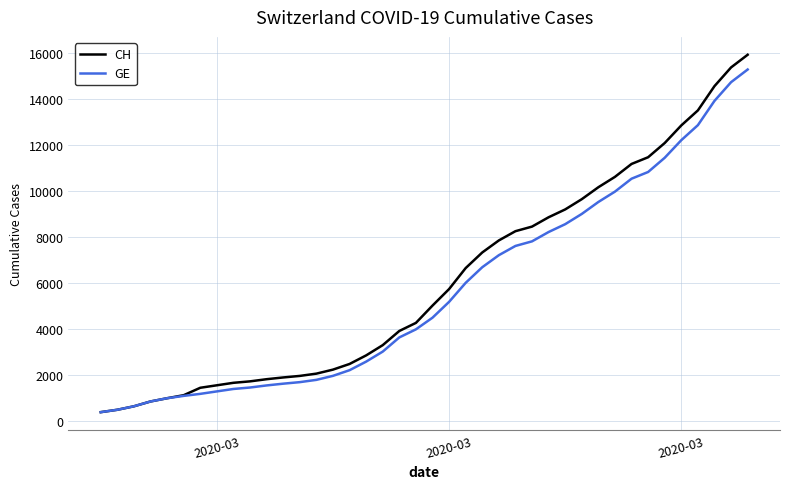

What is the minimum value for CH?

375